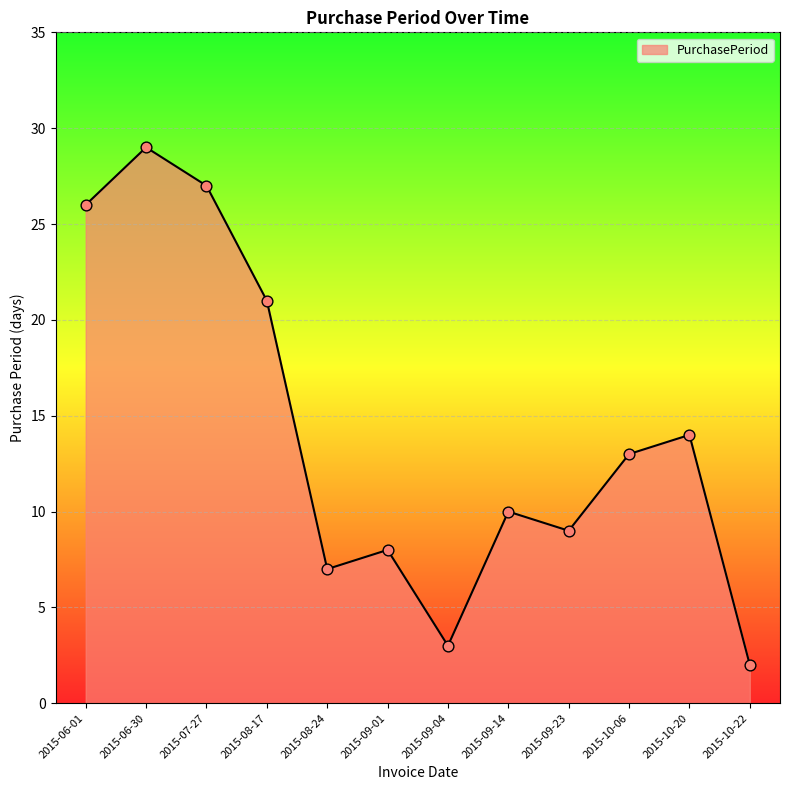

Approximately how many times larger is the value at 2015-10-22 compared to 2015-09-23?

0.2